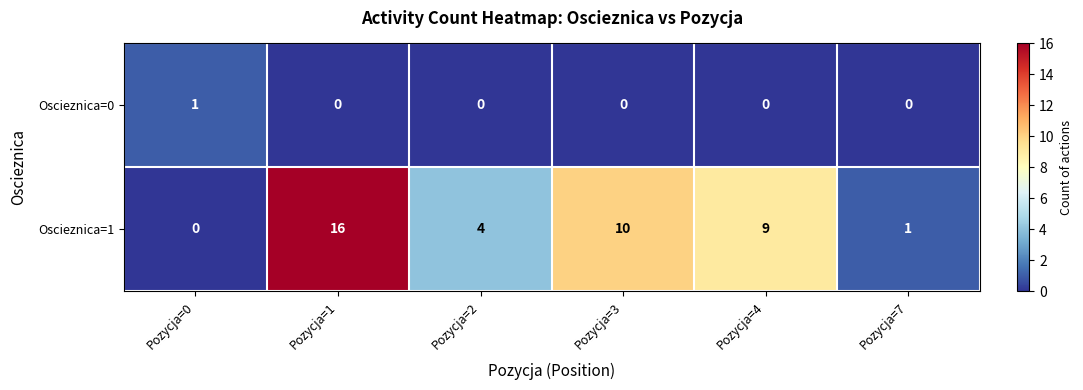

Which series has the widest spread of values?

Oscieznica=1